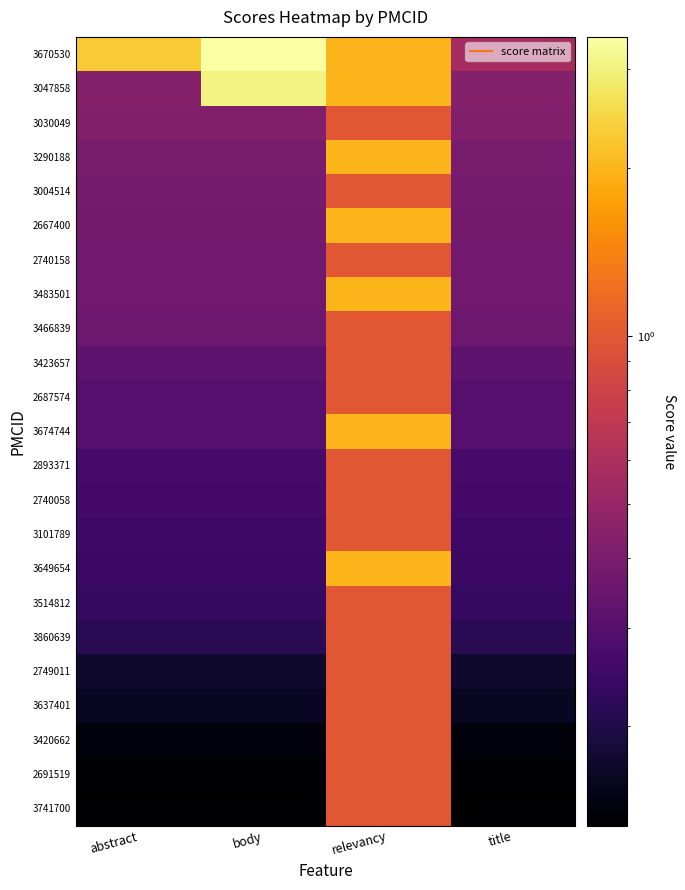

Count the number of categories in the chart.

4